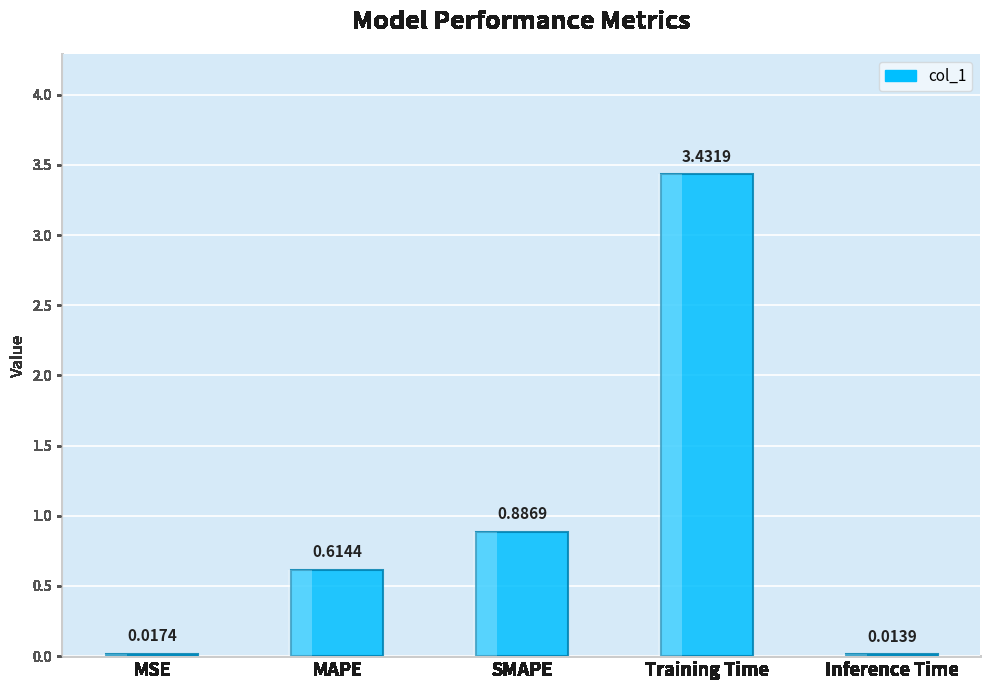

List the labels in order of value, smallest first.

Inference Time, MSE, MAPE, SMAPE, Training Time